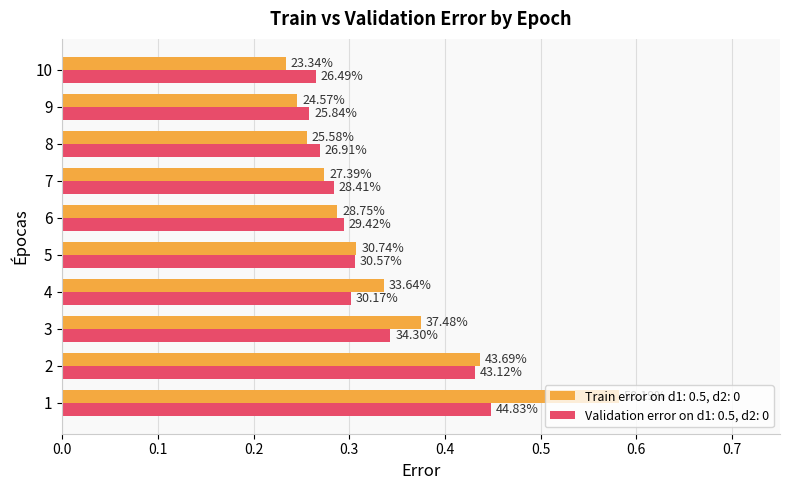

What is the sum of all Train error on d1: 0.5, d2: 0 values?

3.3